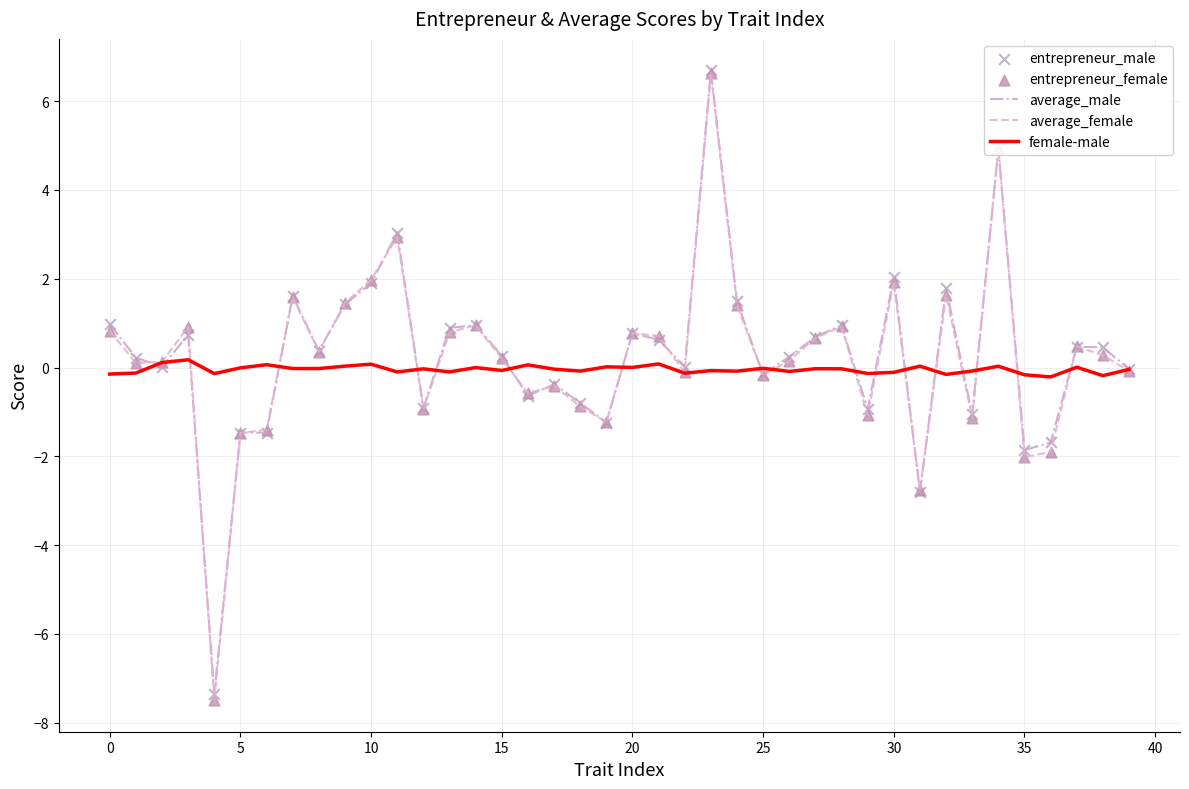

Which series has the largest Y range (max minus min)?

average_female